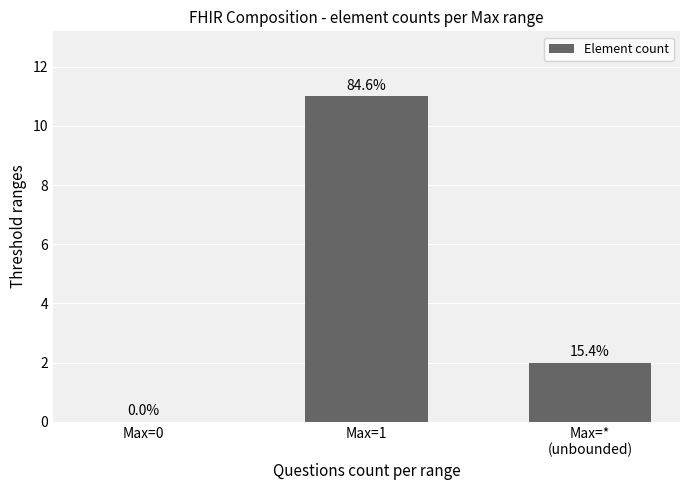

Which has a higher value, Max=*
(unbounded) or Max=0?

Max=*
(unbounded)